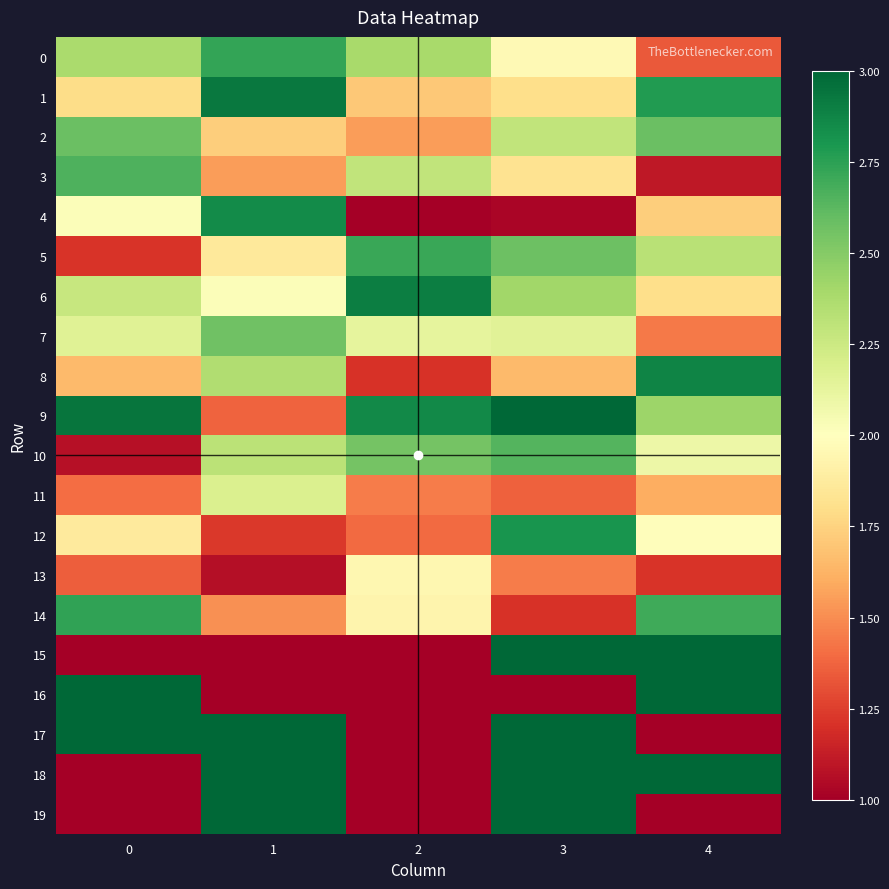

At 4, list the series in order from largest to smallest.

row_15, row_16, row_18, row_8, row_1, row_14, row_2, row_9, row_5, row_10, row_12, row_6, row_4, row_11, row_7, row_0, row_13, row_3, row_17, row_19